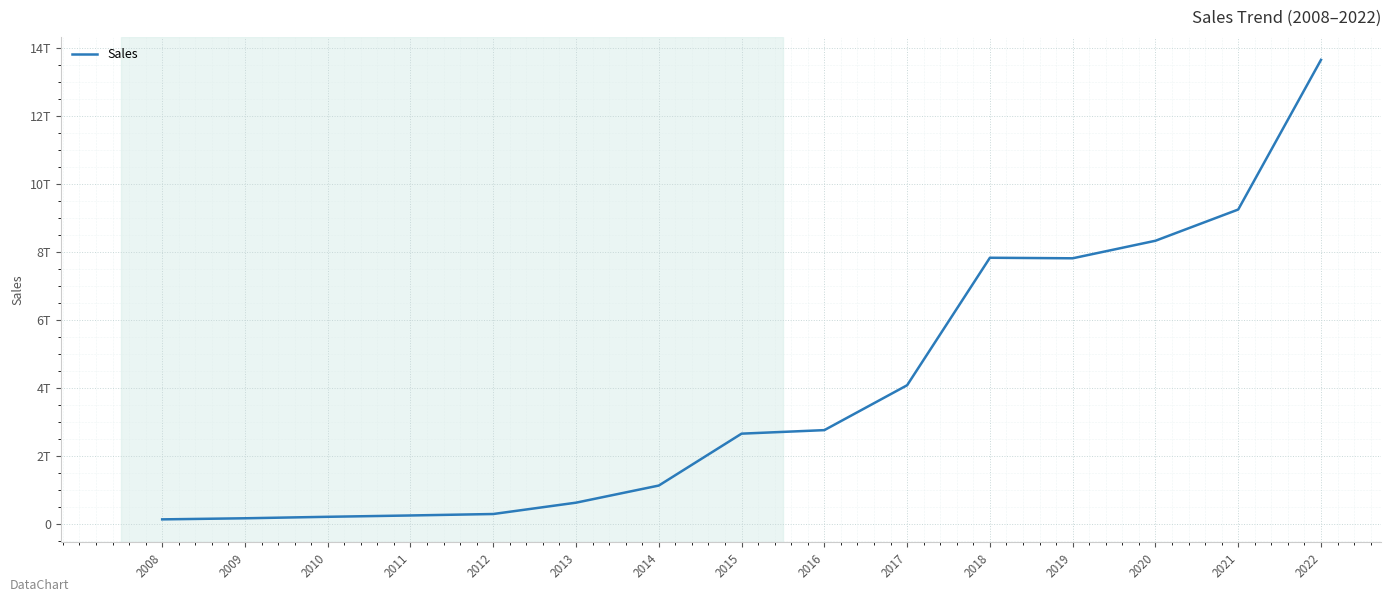

Does the chart have visible grid lines?

Yes